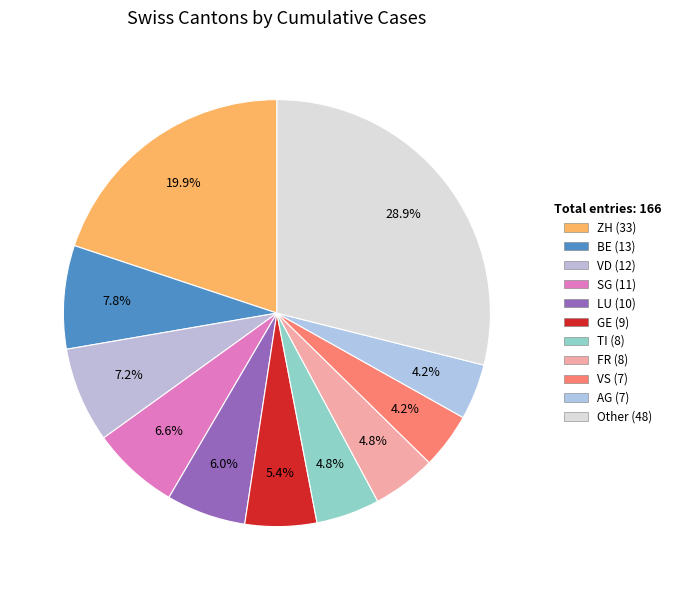

Count the number of slices in the pie.

11